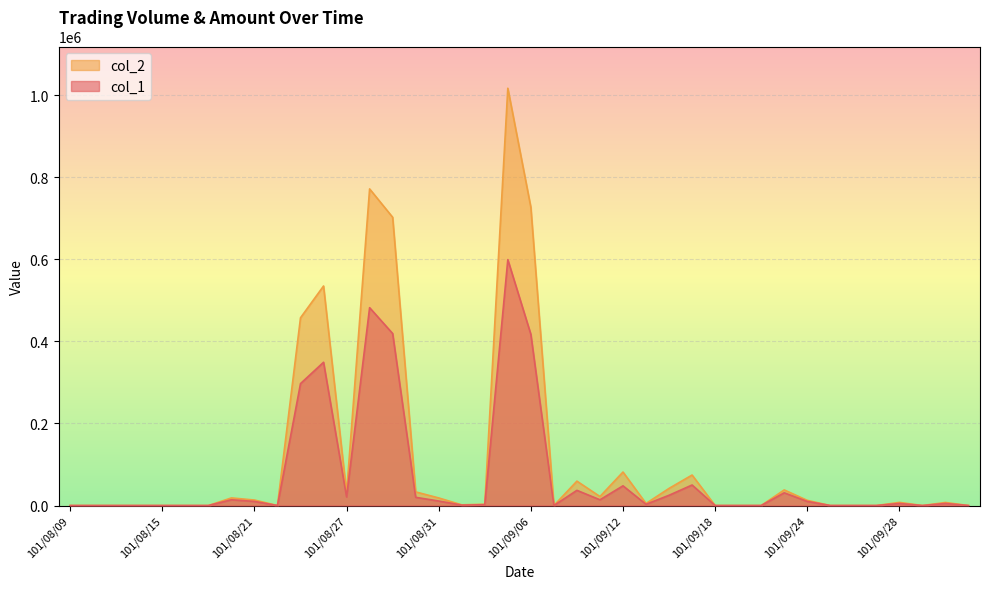

What is the label of the 25th point from the left?

101/09/12